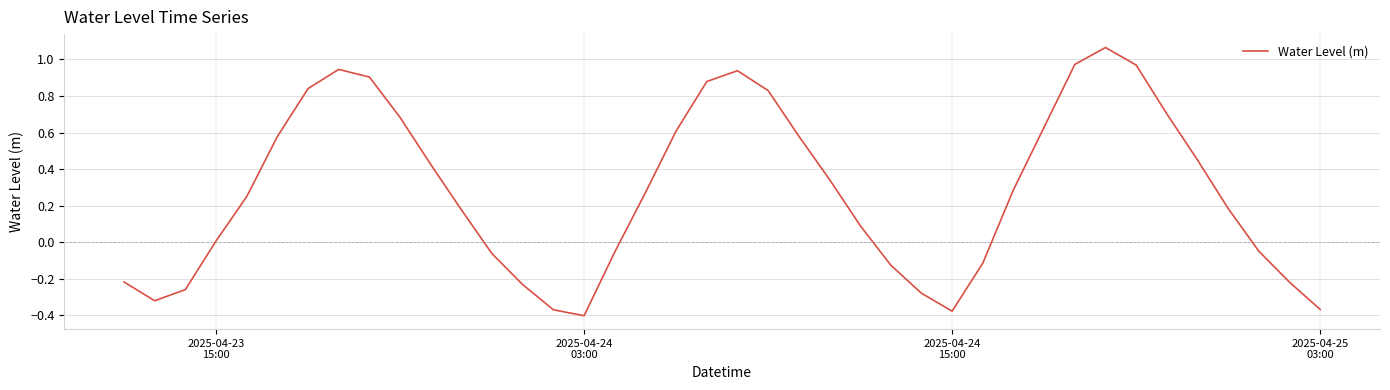

How many lines are shown in the chart?

1